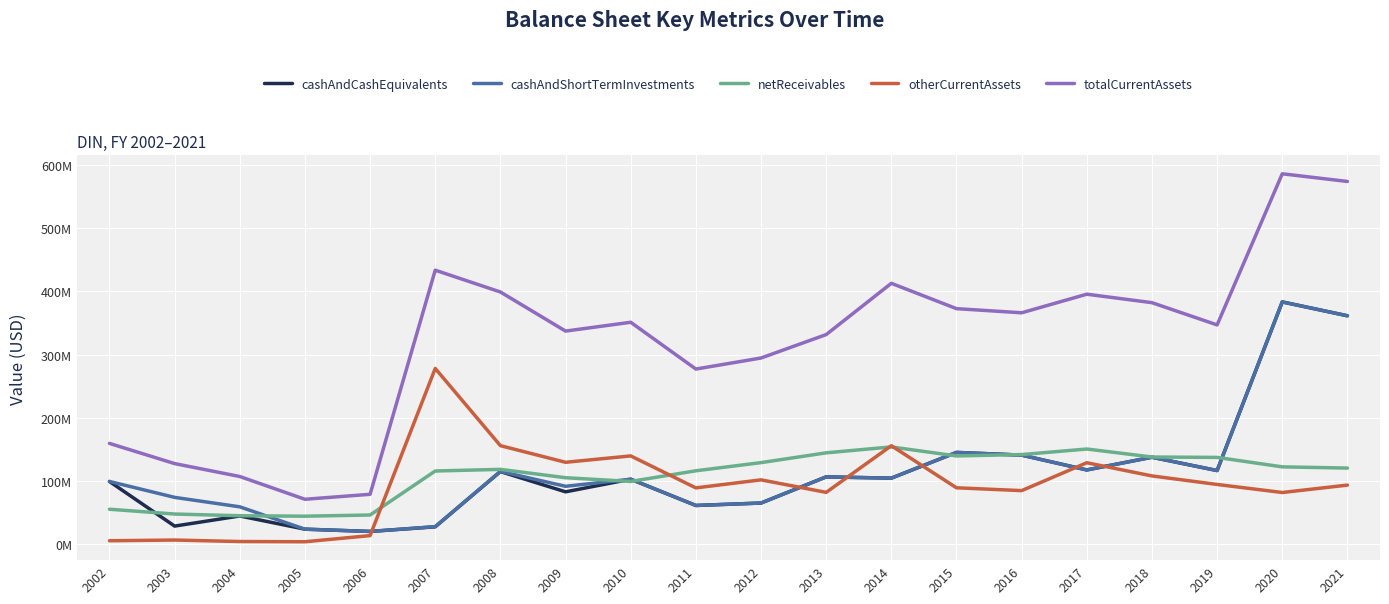

Is this an area chart (filled region under the line)?

No